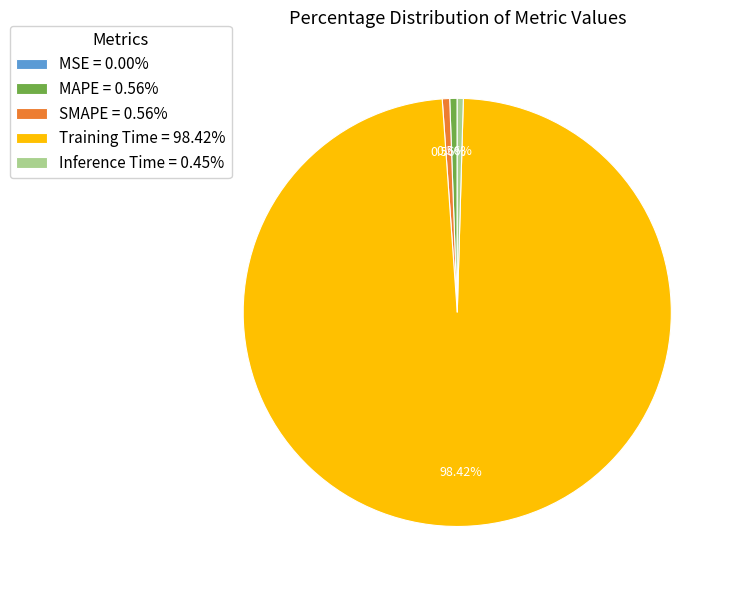

Which slice represents more than half of the pie?

Training Time